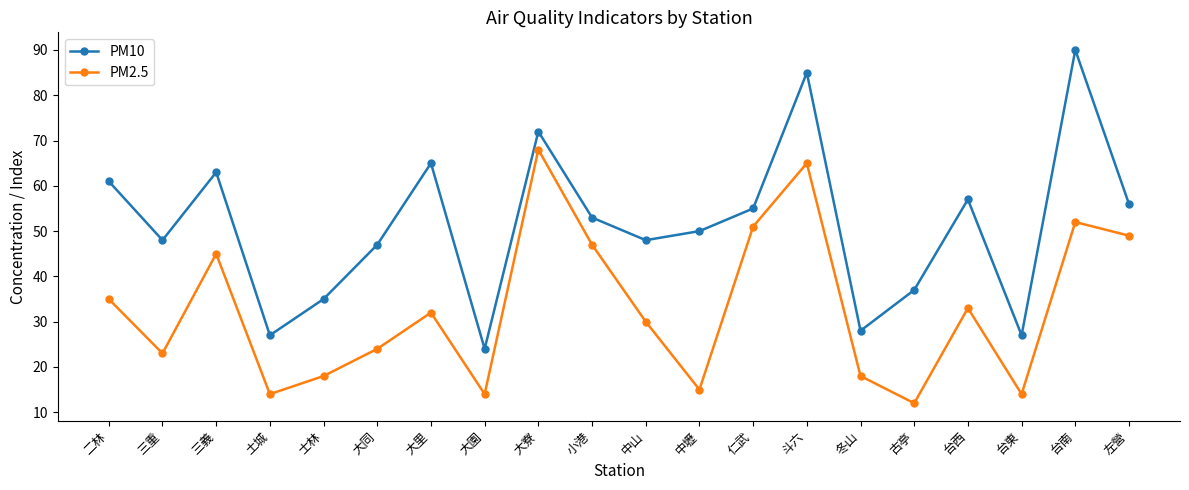

Rank the series by their average value, from lowest to highest.

PM2.5, PM10